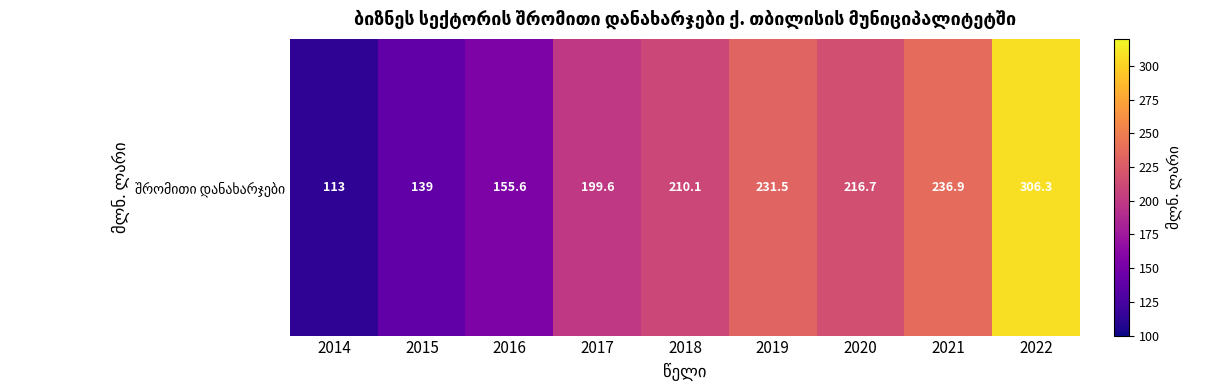

What is the sum of the values at 2019 and 2022?

537.8